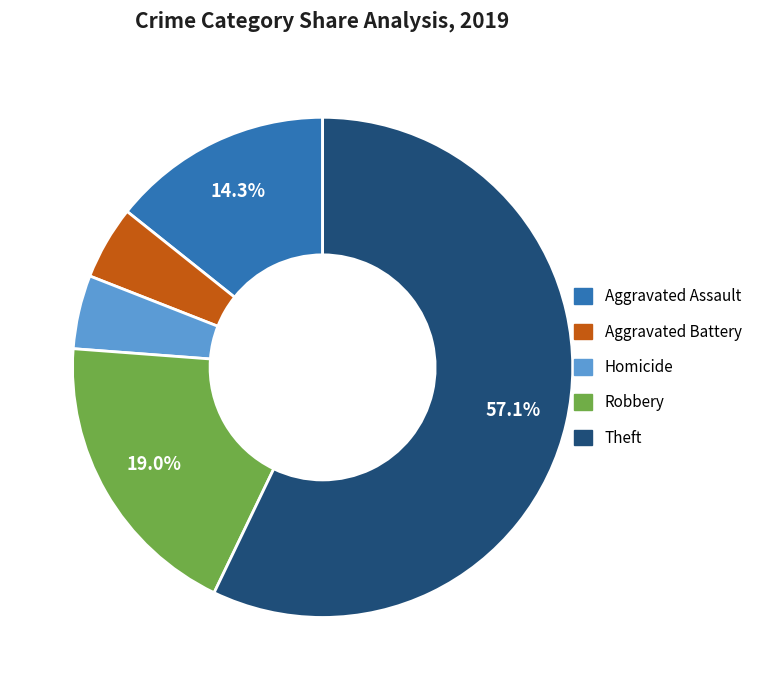

How many slices are in this pie chart?

5